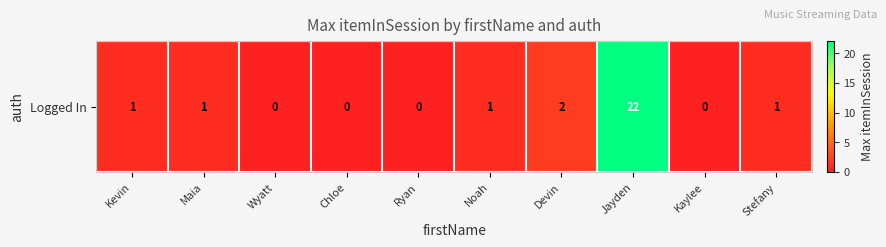

Rank the categories by value from lowest to highest.

Wyatt, Chloe, Ryan, Kaylee, Kevin, Maia, Noah, Stefany, Devin, Jayden